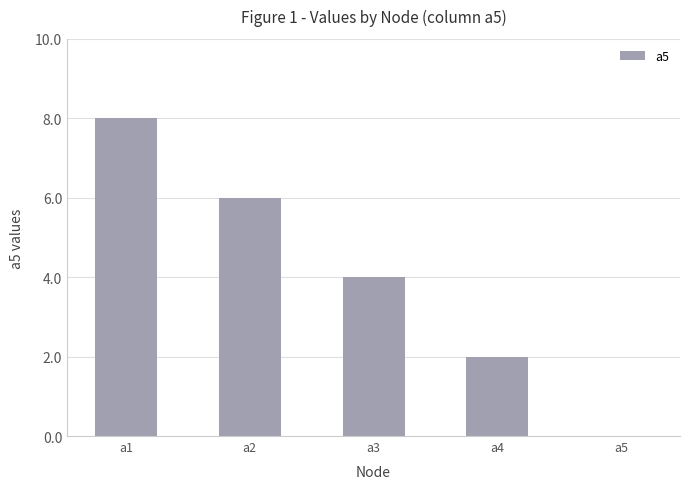

Reading left to right, transcribe all the data shown in this chart.

8	6	4	2	0